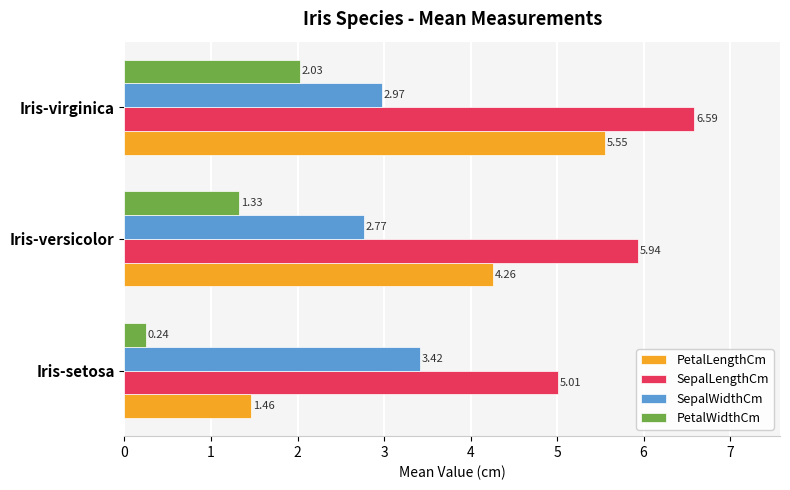

Which series changed the most between Iris-versicolor and Iris-virginica?

PetalLengthCm